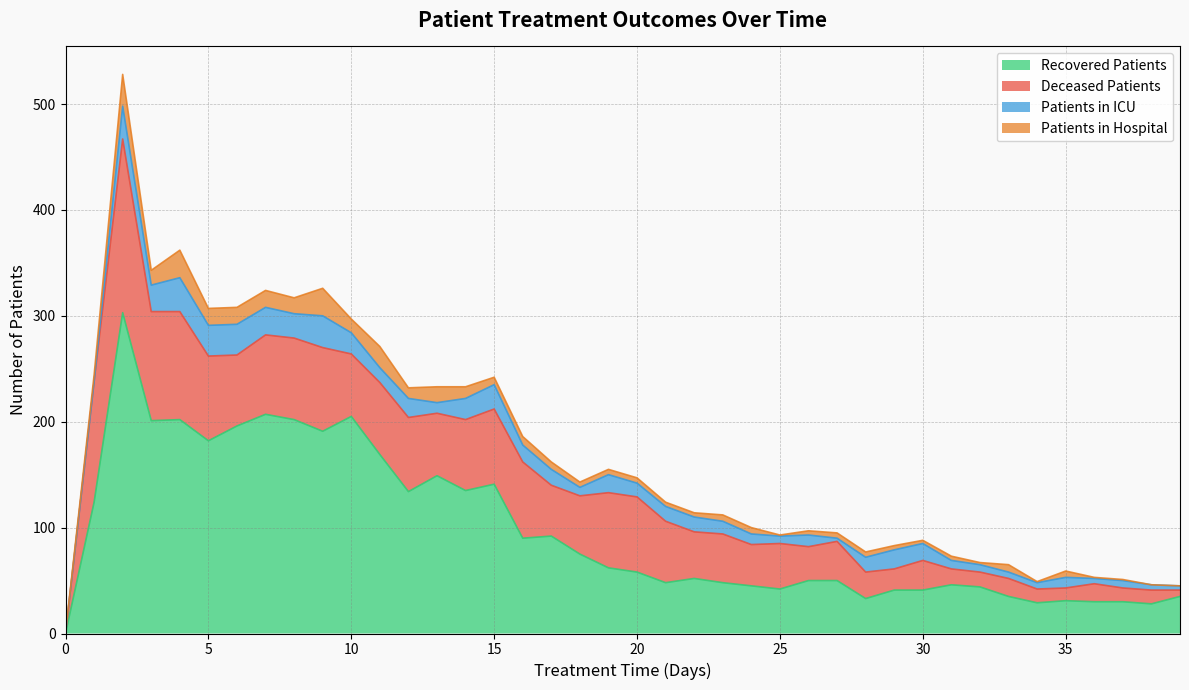

The patients_in_hospital series shows 7 at 17. True or false?

True